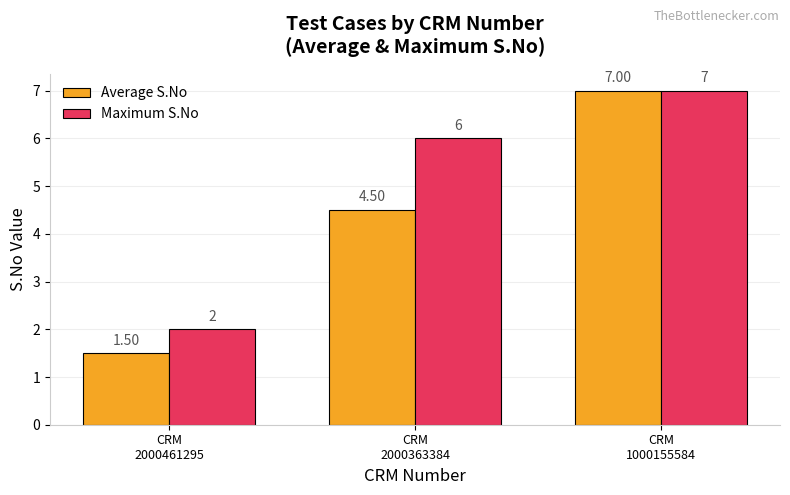

List the labels in order of Average S.No value, largest first.

CRM
1000155584, CRM
2000363384, CRM
2000461295